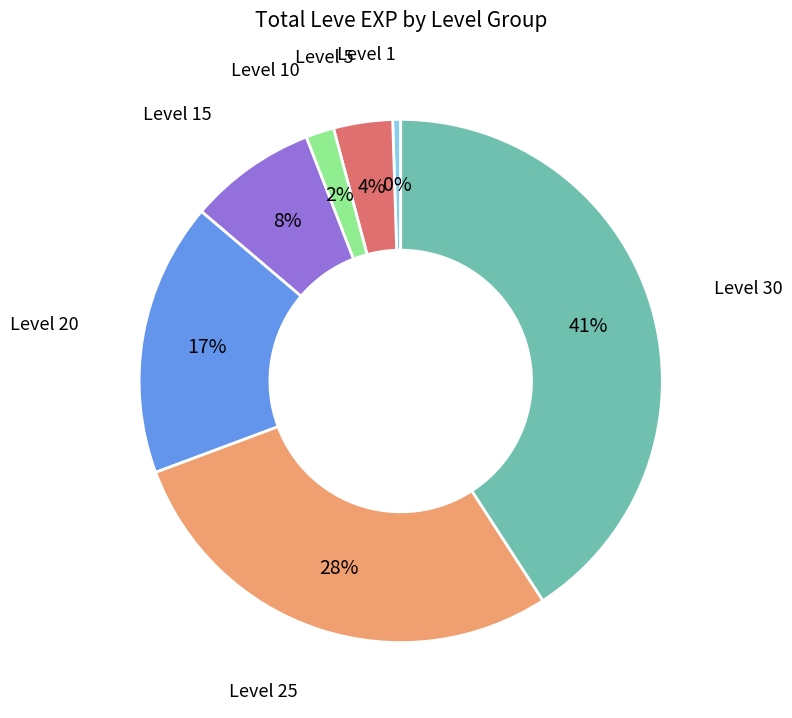

Is there any slice that represents more than half of the pie?

No